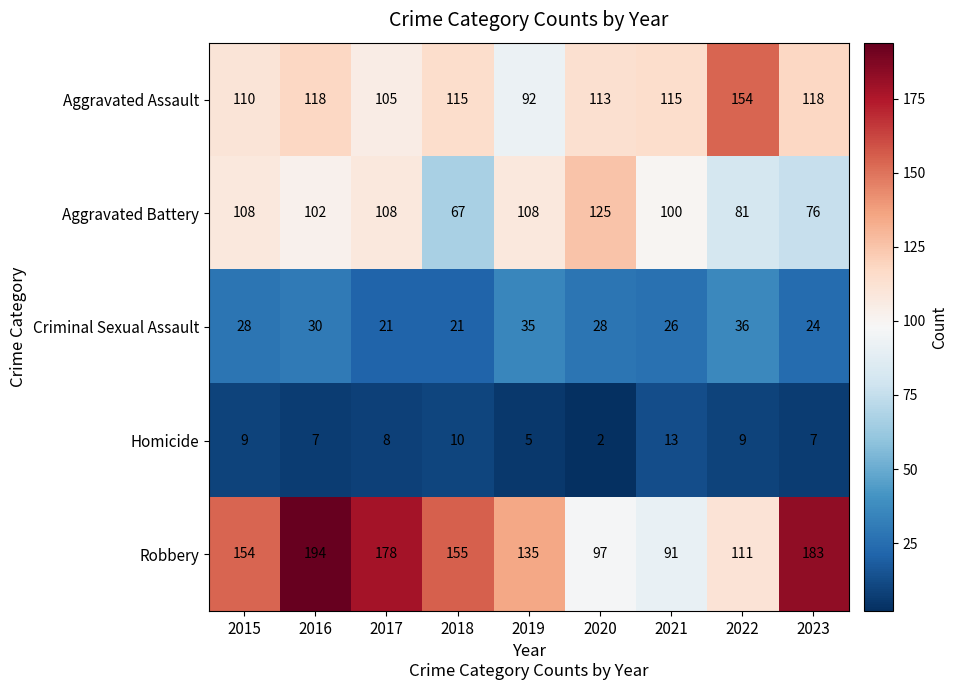

What is the total value across all series at 2021?

345